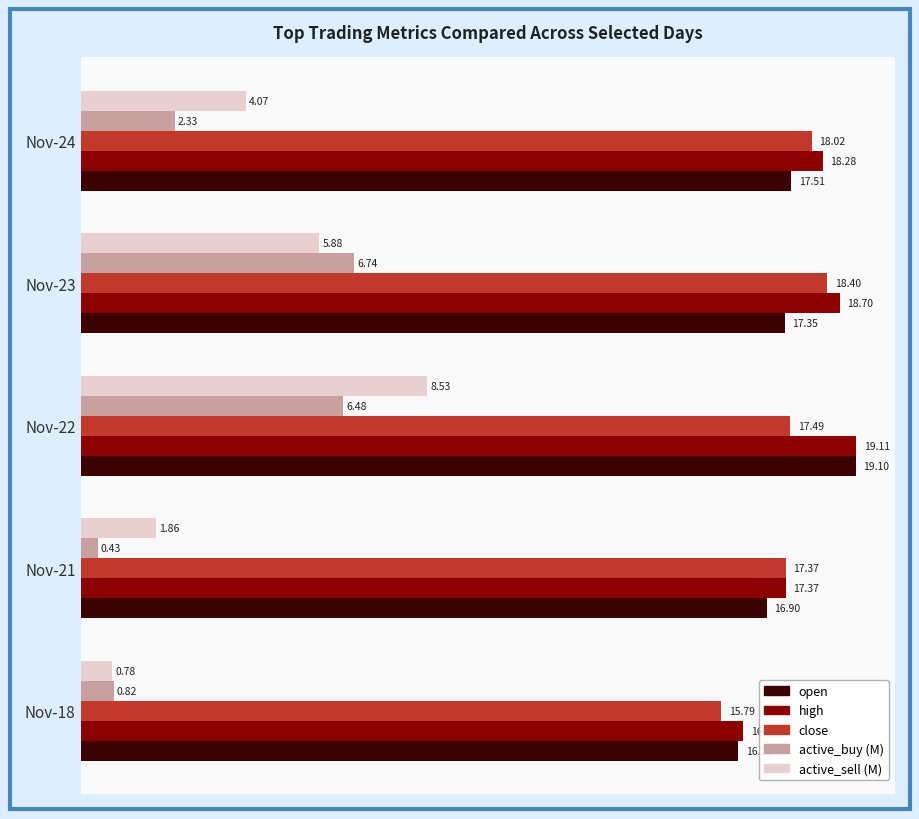

What is the spread (max minus min) of values at Nov-22?

12.6